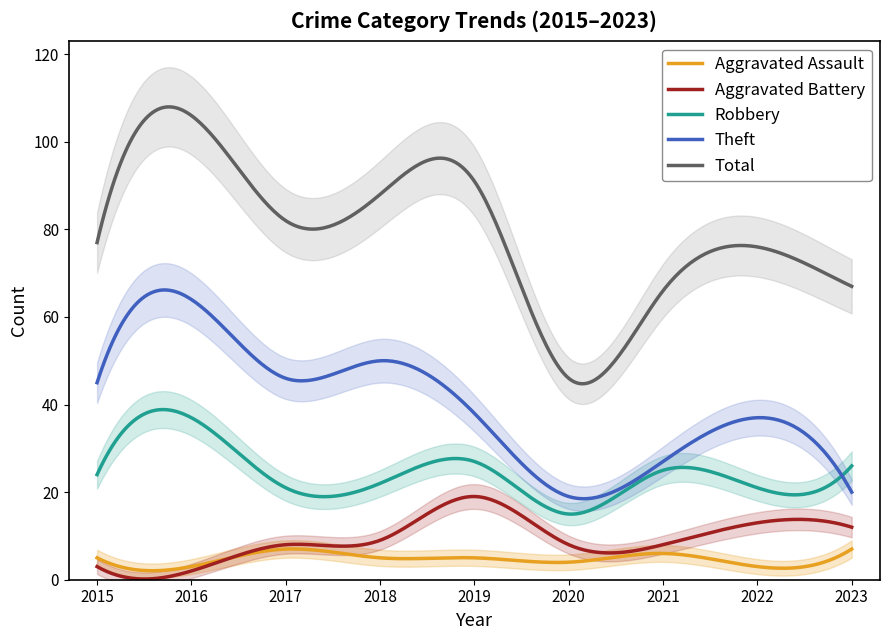

At which label is Theft closest to 41?

2019